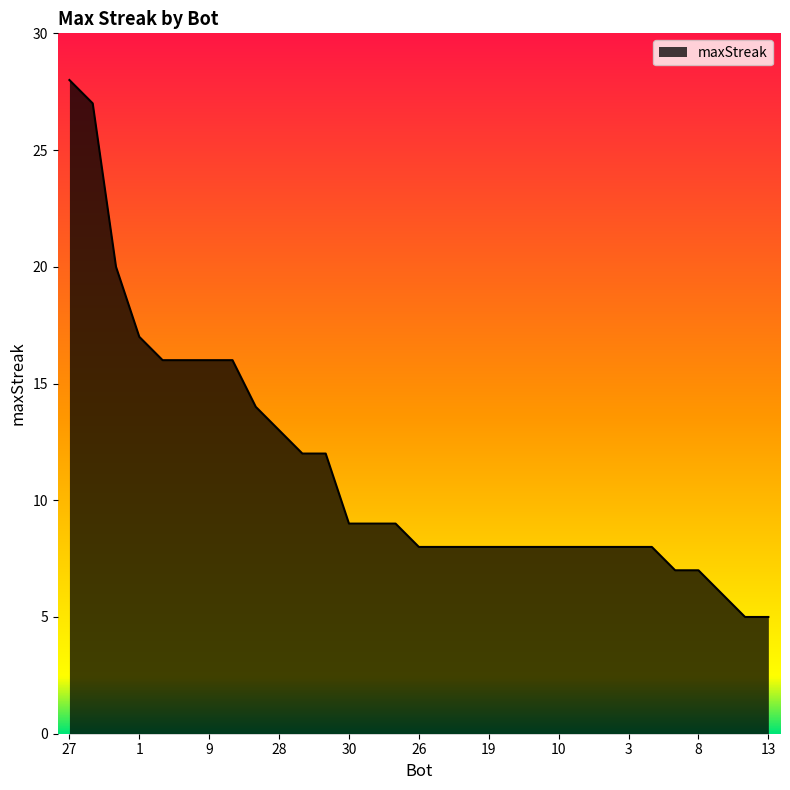

What is the greatest value displayed?

28